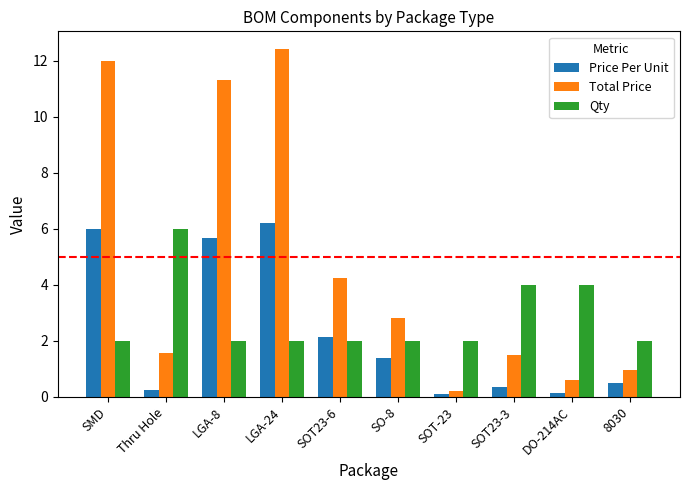

What are all the series names shown in the legend?

Price Per Unit, Total Price, Qty